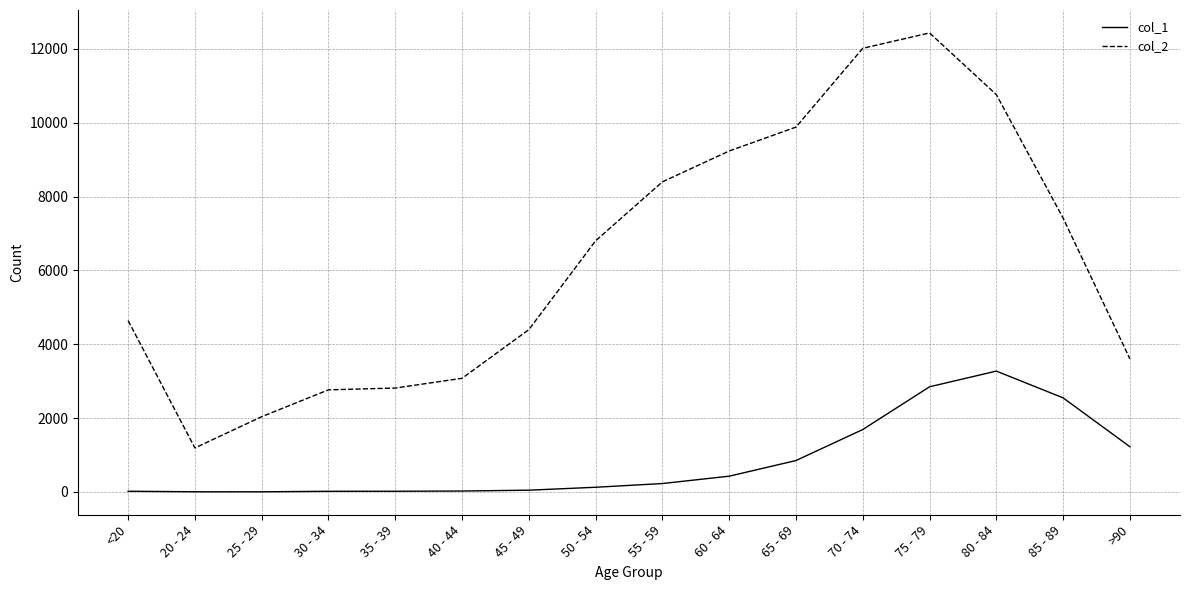

Does the chart have visible grid lines?

Yes